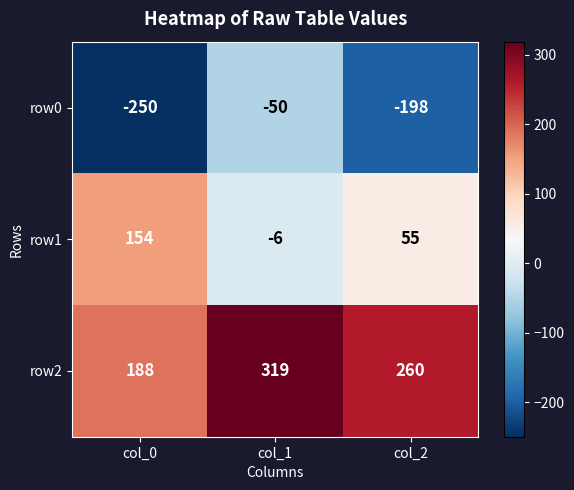

What value does the row2 series have at col_2, to the nearest 10?

260